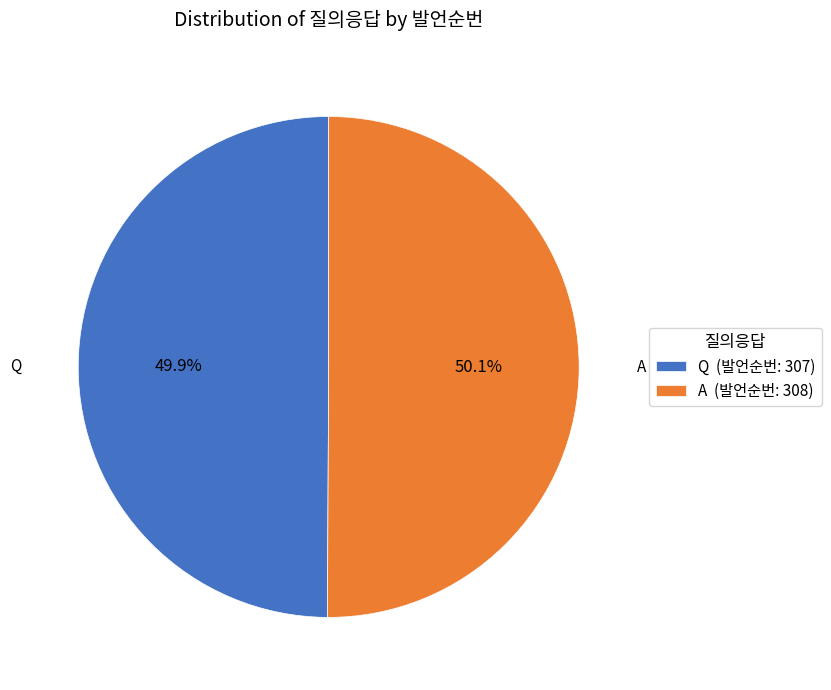

How much of the chart is everything except Q?

50.1%